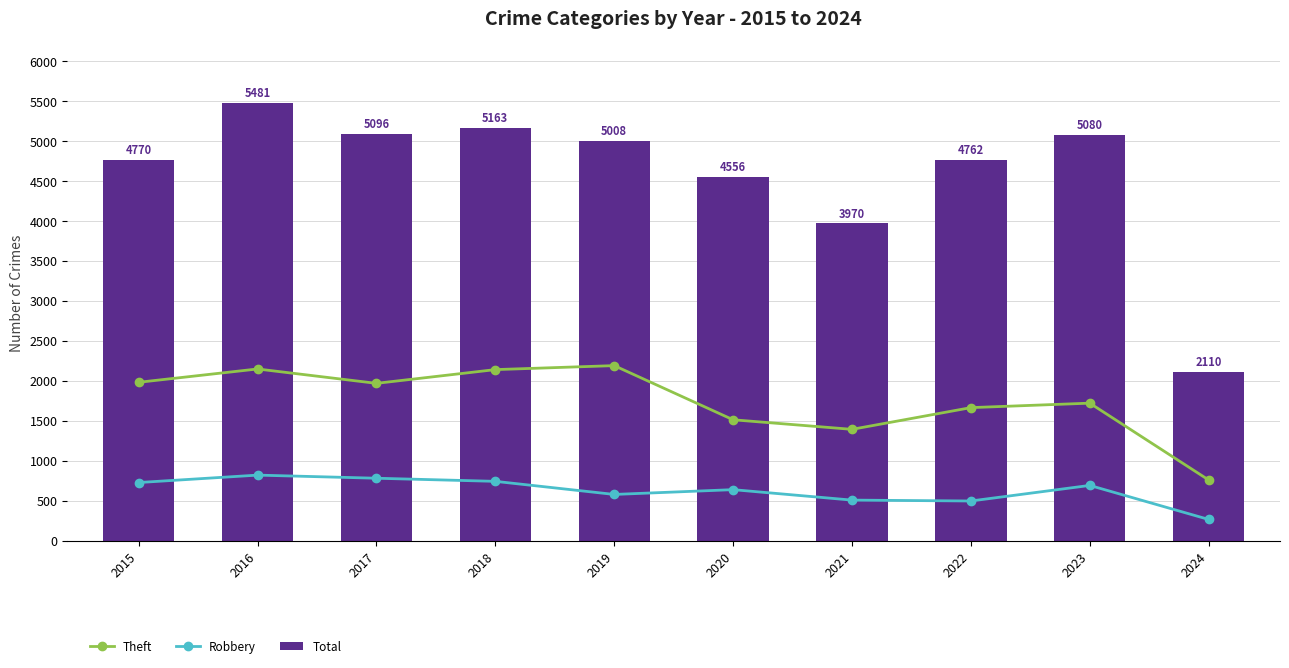

At which label does Robbery first exceed 690?

2015